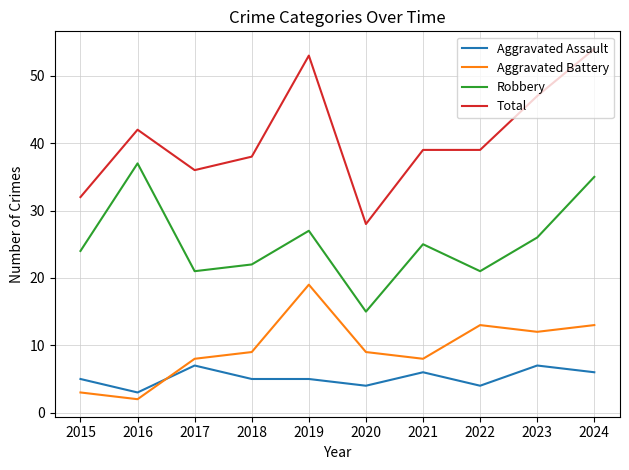

Which series has the largest range (max minus min)?

Total